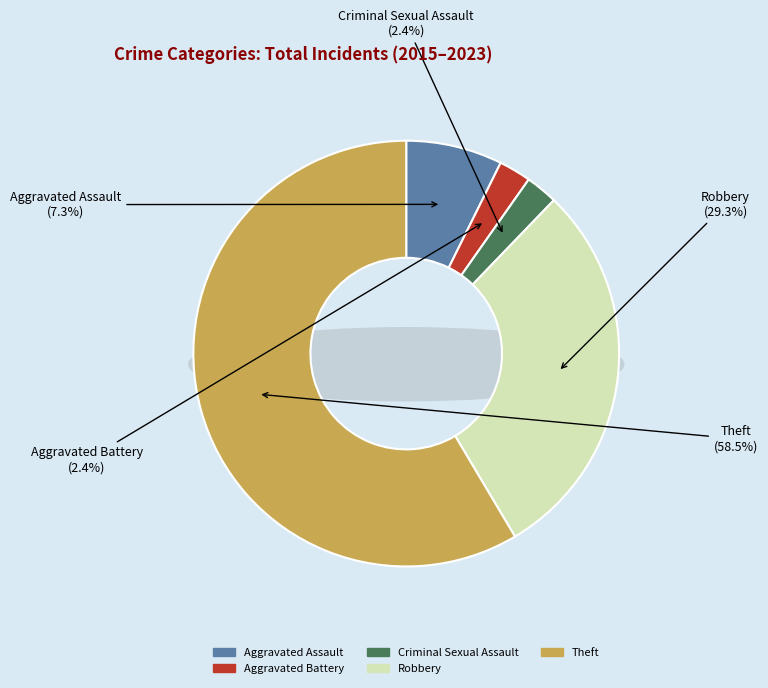

Count the number of slices in the pie.

5